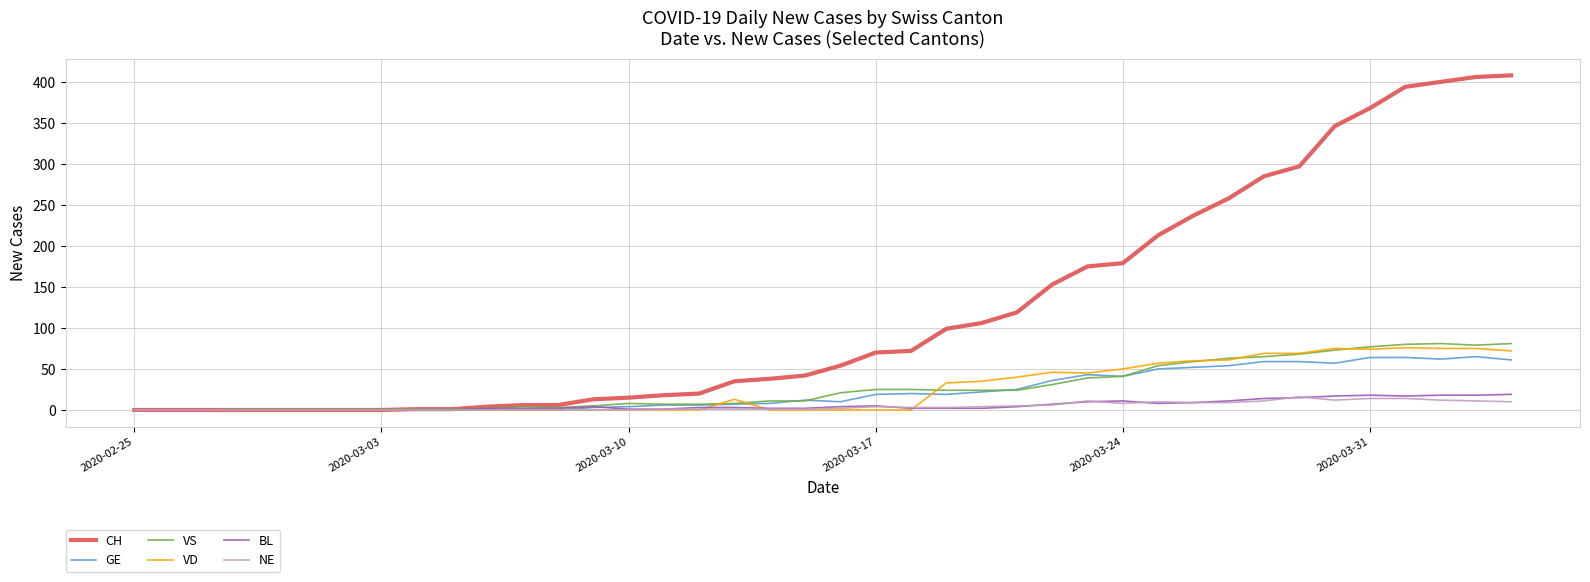

Which series has the widest spread of values?

CH